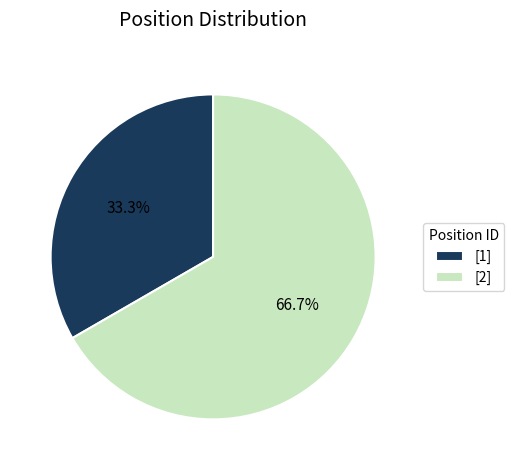

Between [2] and [1], which is larger?

[2]